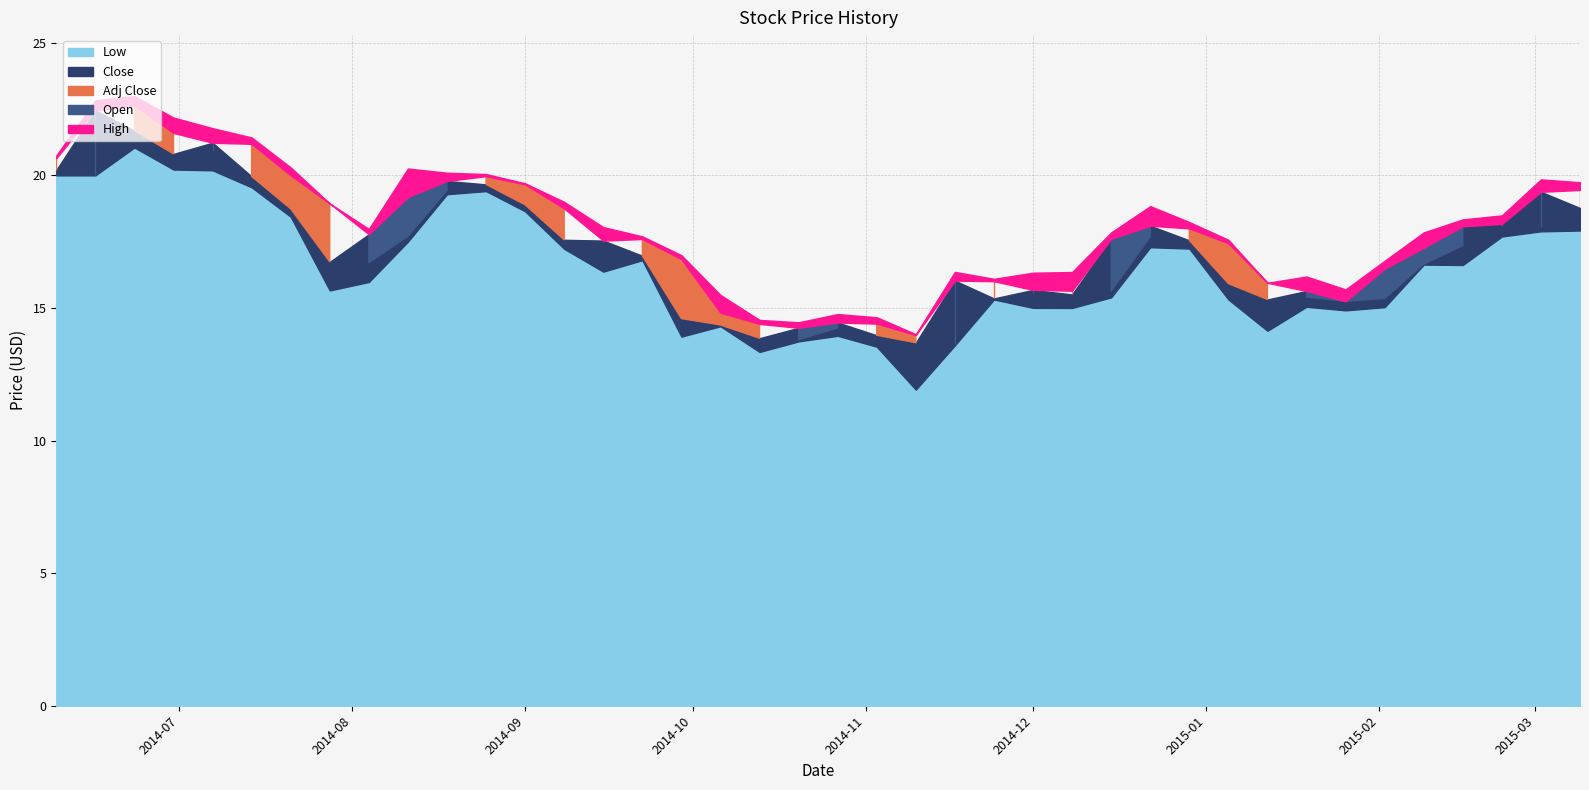

Which series has the widest spread of values?

Low